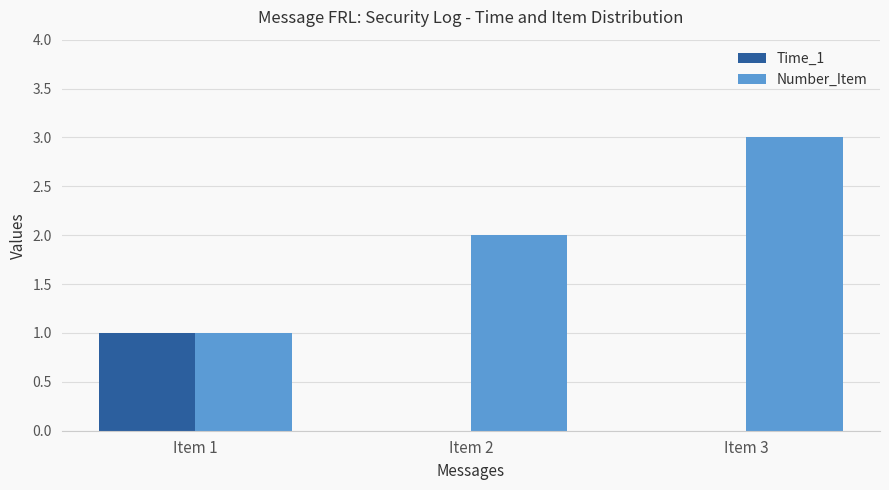

The Time_1 series shows 1 at Item 3. True or false?

False